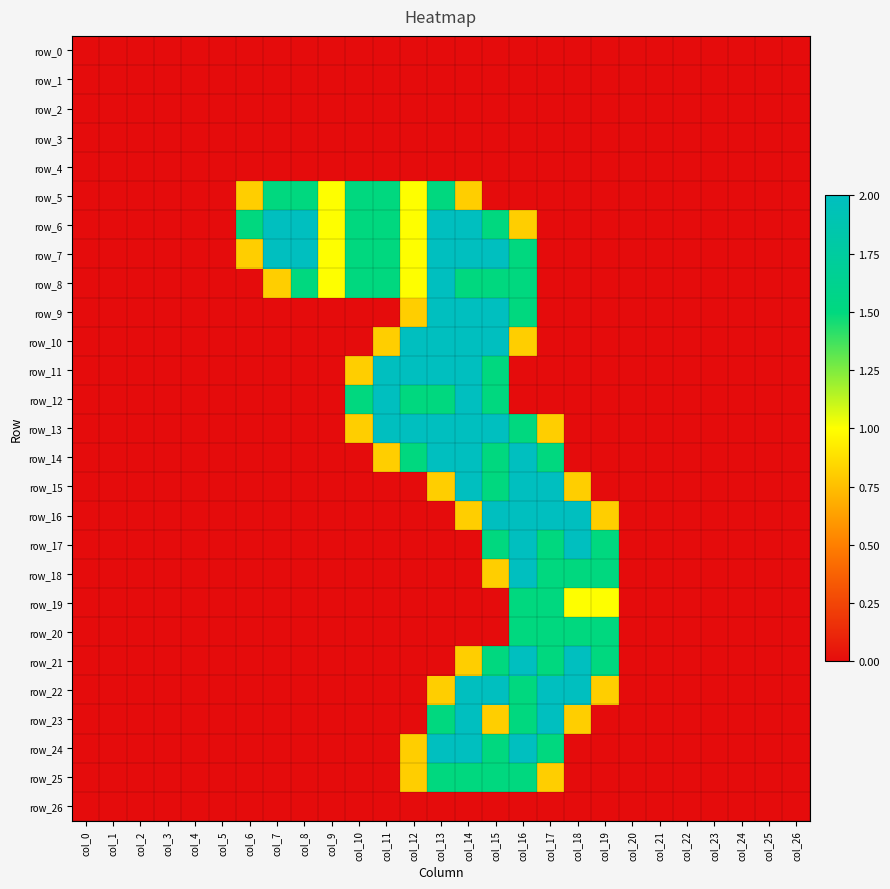

Which label corresponds to the largest value in the chart?

col_7